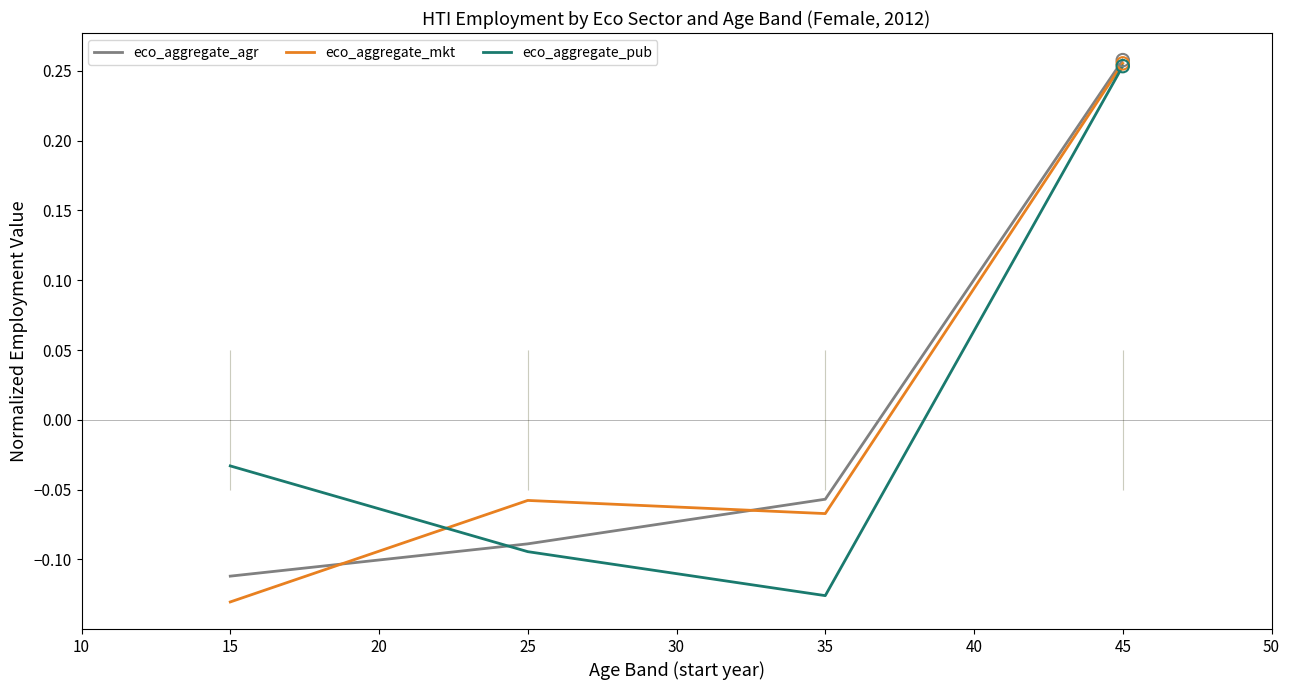

The eco_aggregate_pub series shows -0.1 at 15. True or false?

False